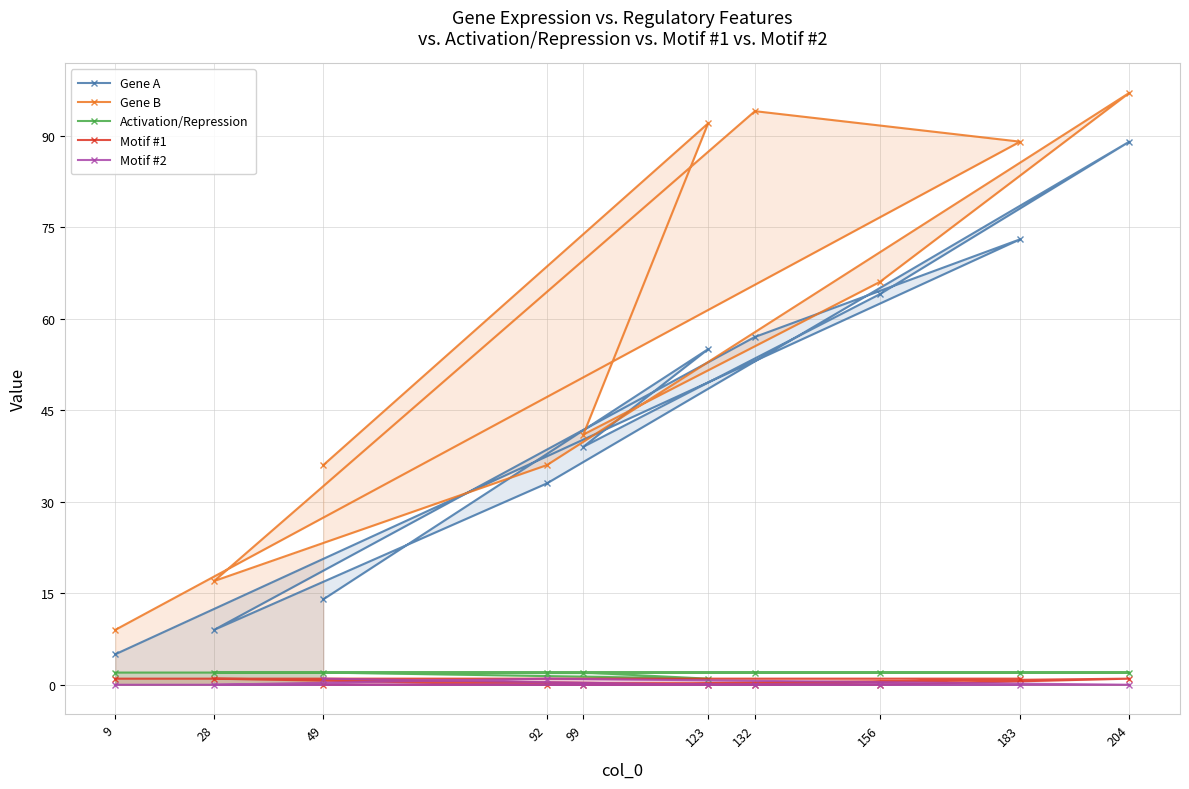

How many interior local valleys does the Motif #1 series have?

2